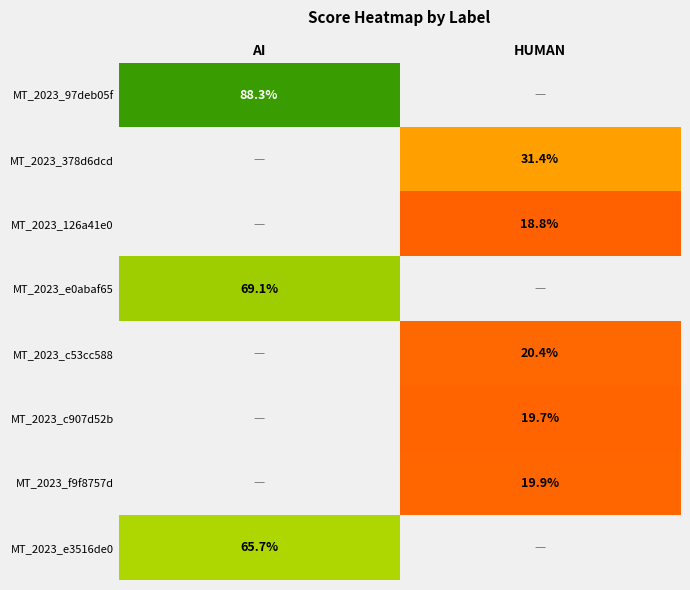

How many categories are shown in the chart?

2